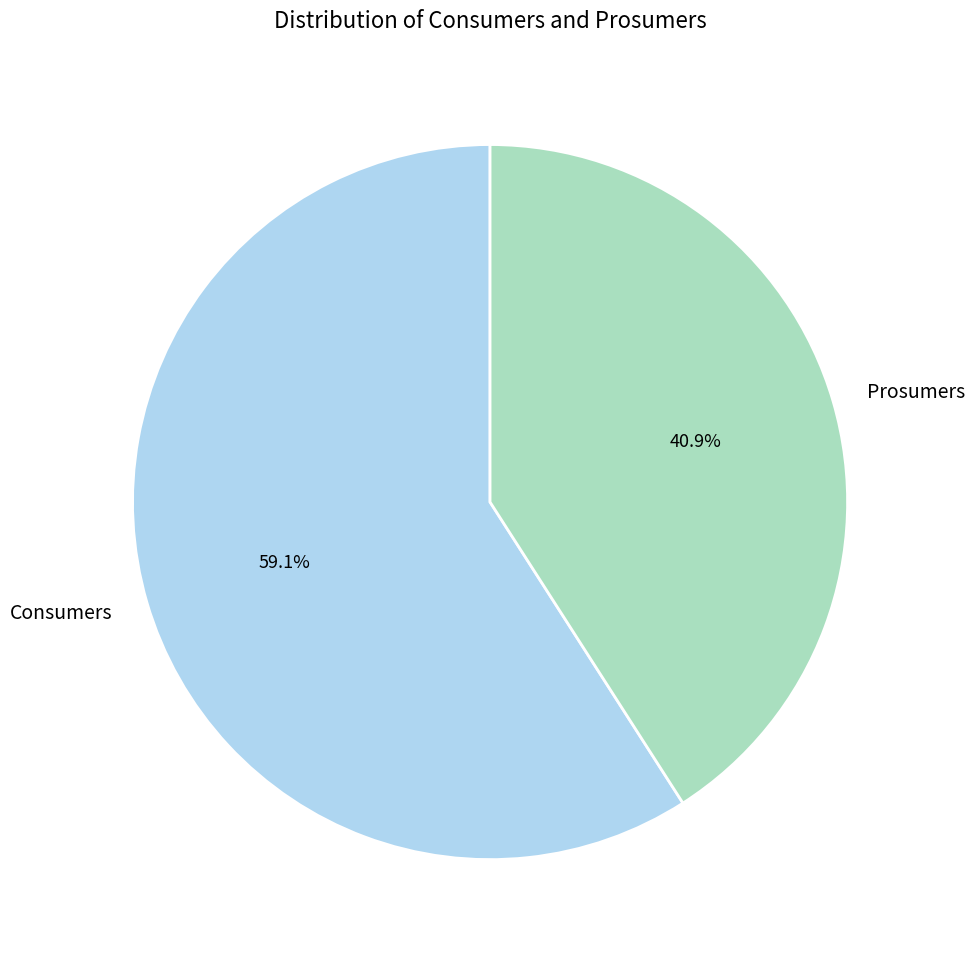

What percentage do Consumers and Prosumers together represent?

100.0%